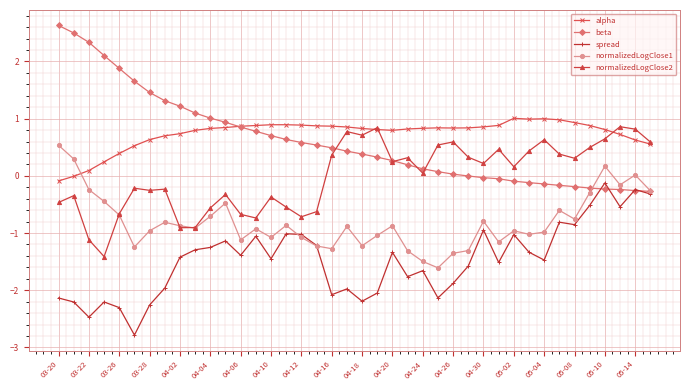

True or false: normalizedLogClose1 and alpha intersect in this chart.

True